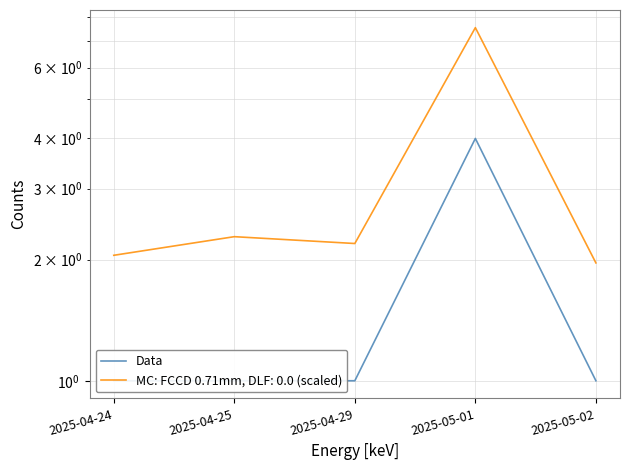

True or false: there are more than 1 points higher than both neighbors.

False